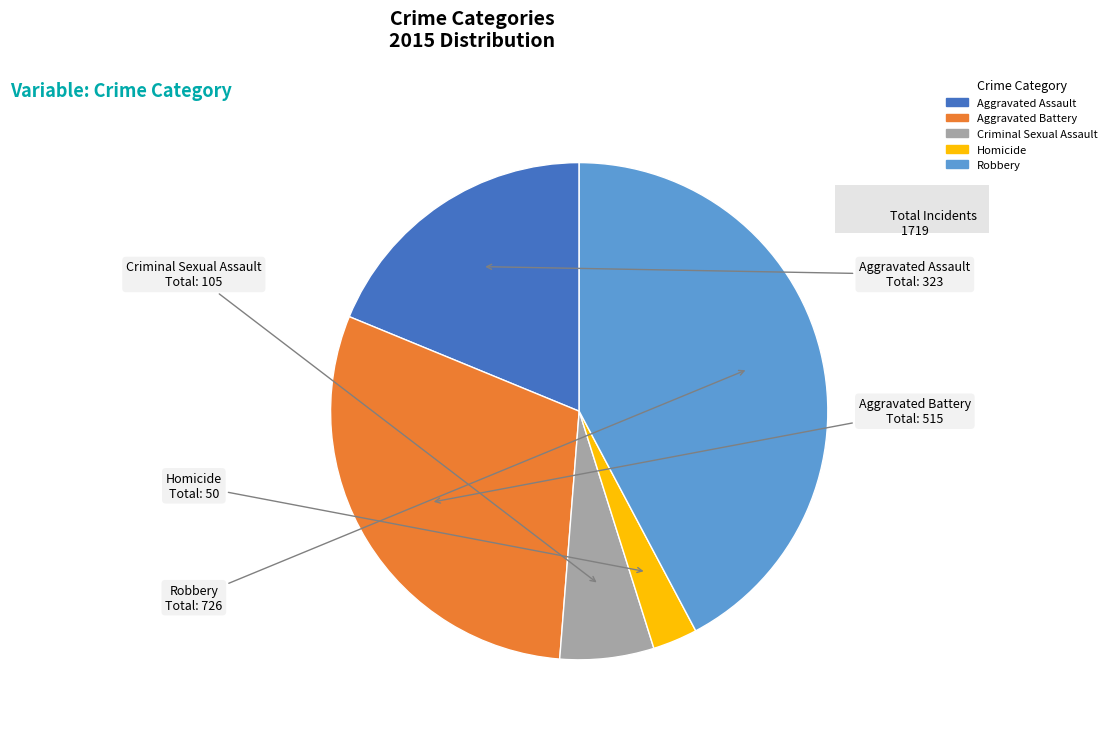

How many slices are in this pie chart?

5